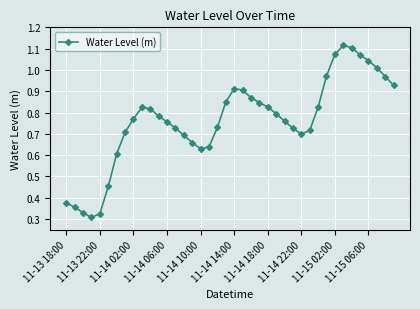

True or false: there are more than 1 points higher than both neighbors.

True